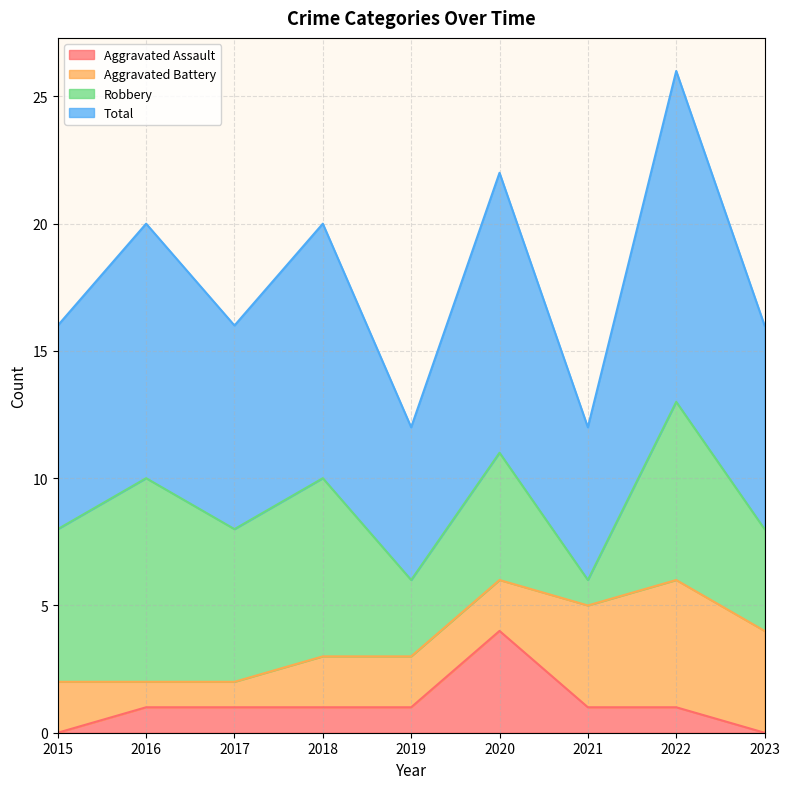

What is the difference between the second highest and minimum values in the Aggravated Assault series?

1